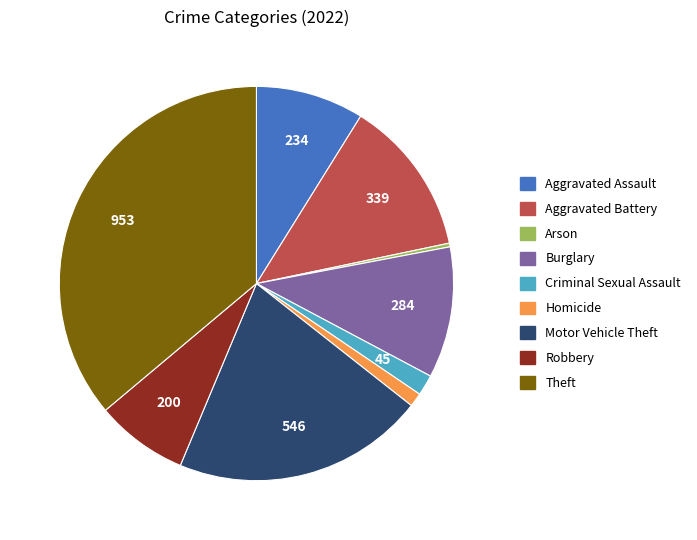

Is it true that Homicide is 11% of the pie?

False